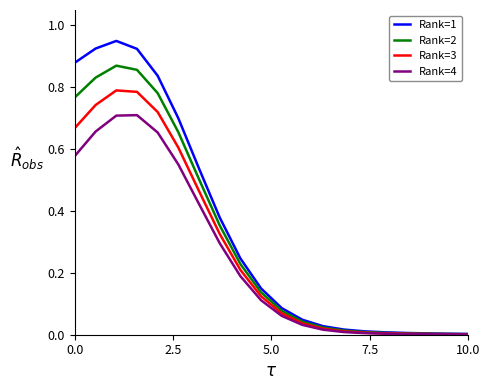

Which series has the largest range (max minus min)?

Rank=1